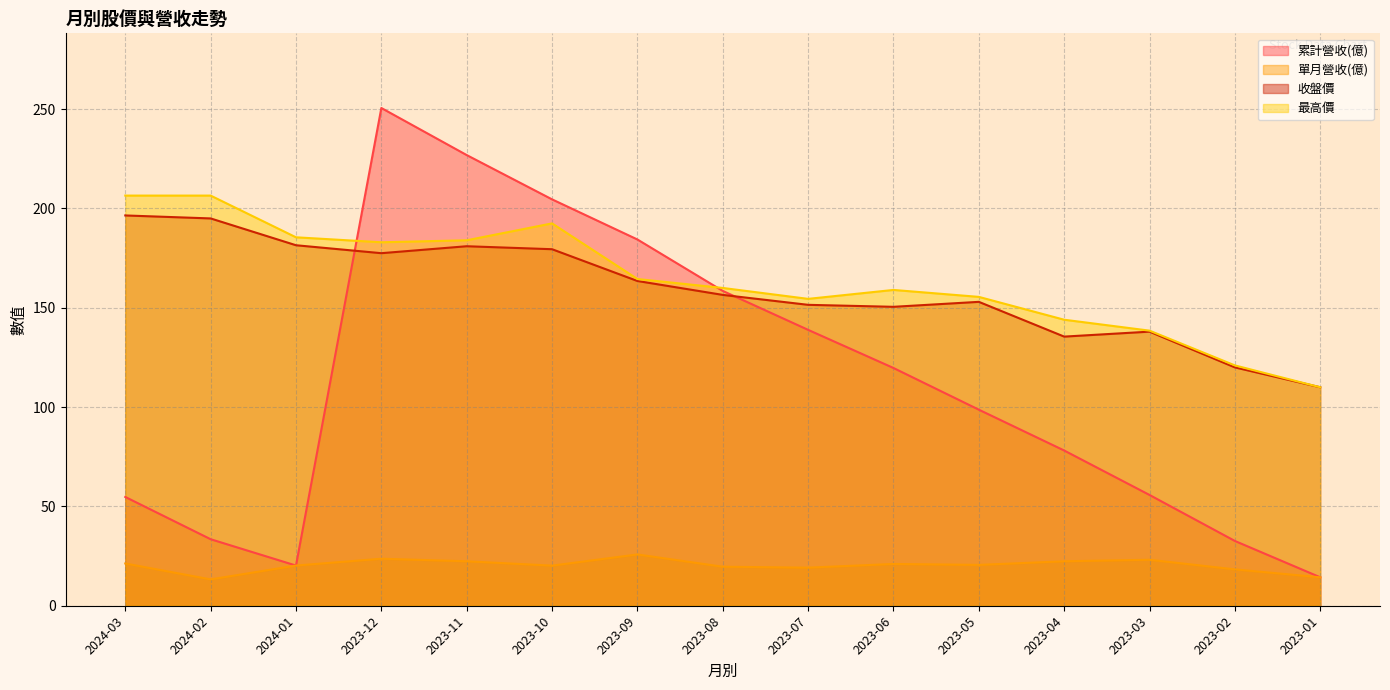

True or false: 累計營收(億) has a value of 55.8 at 2023-03.

True